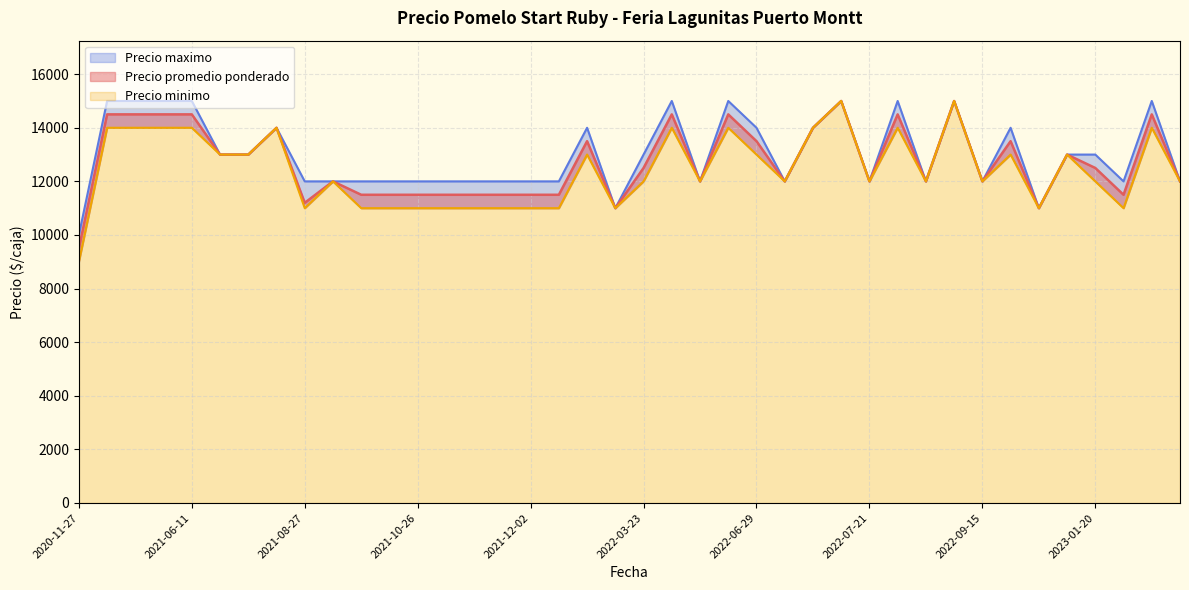

What is the value of the Precio minimo point at the 12th from the left?

11000